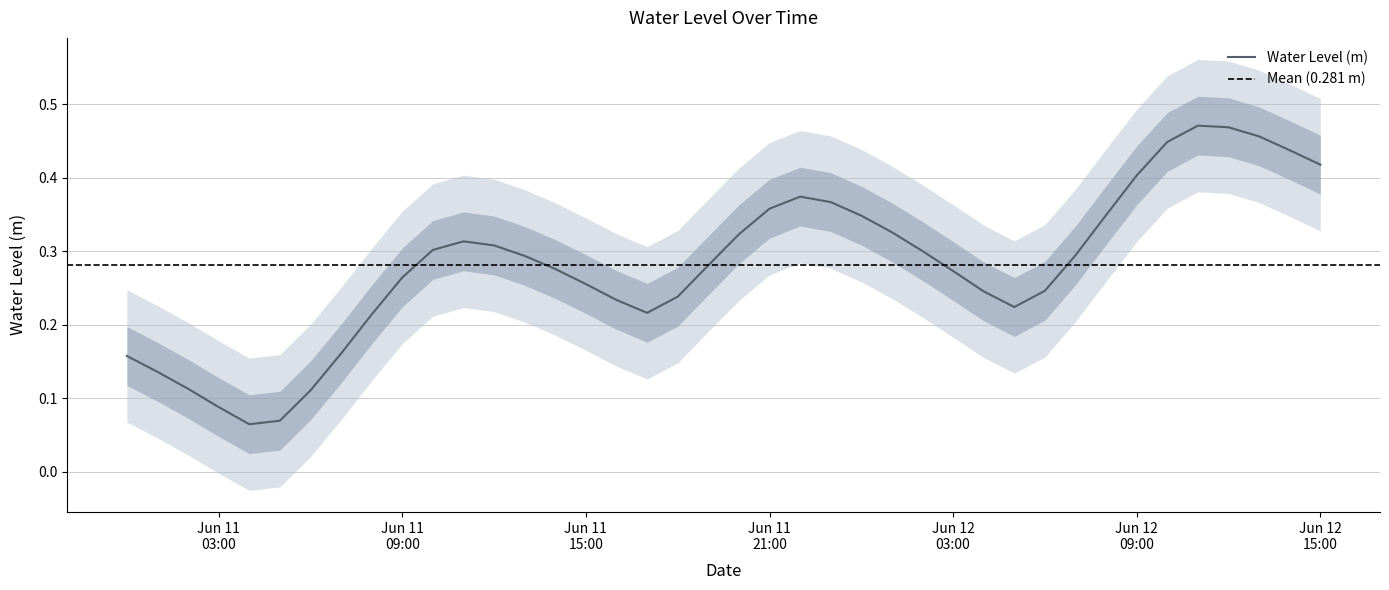

The value at Jun 12 03:00 is 0.3. True or false?

True